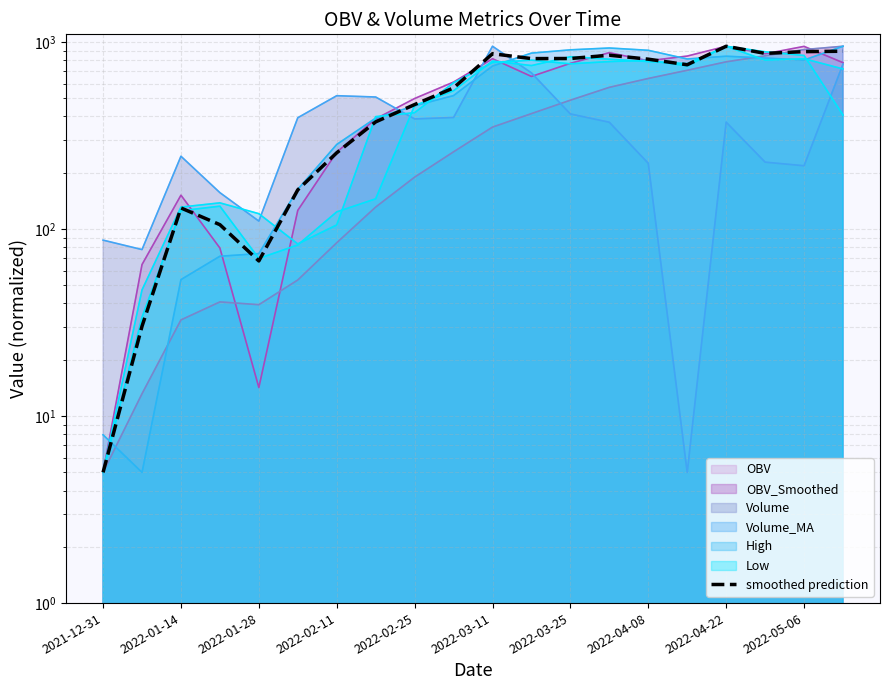

Between 2022-03-11 and 2022-03-25, which is larger?

2022-03-25